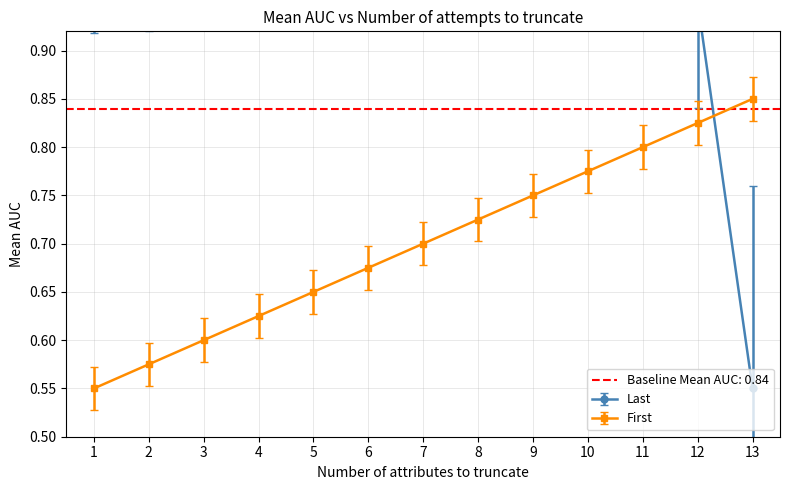

Count the Last values in the range 0 to 1.

13